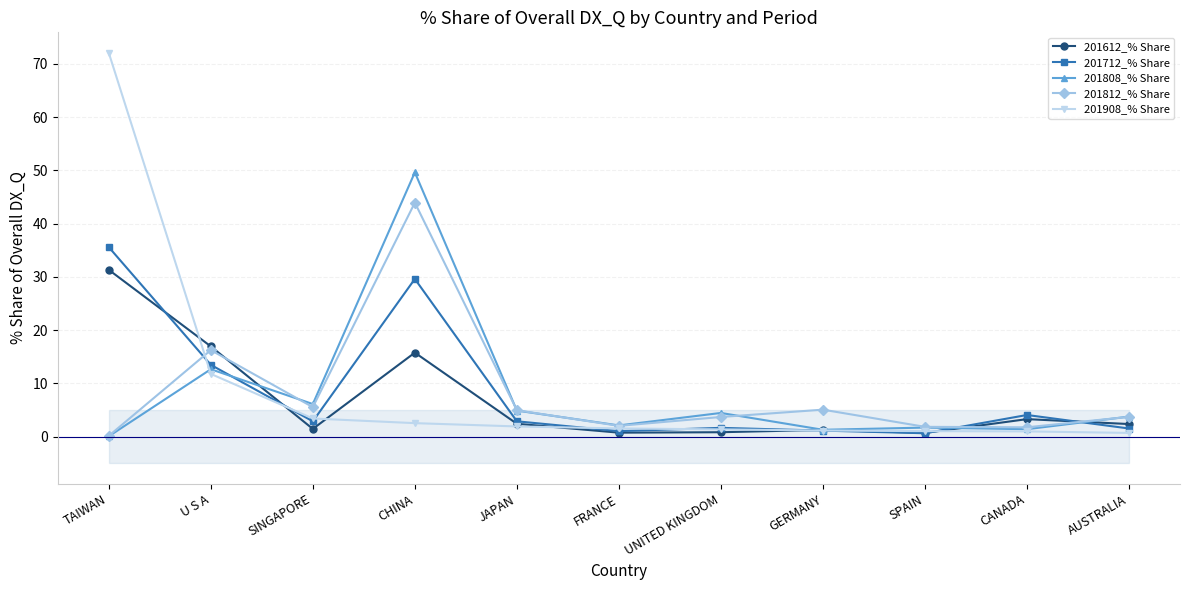

At how many categories does at least one series exceed 62?

1